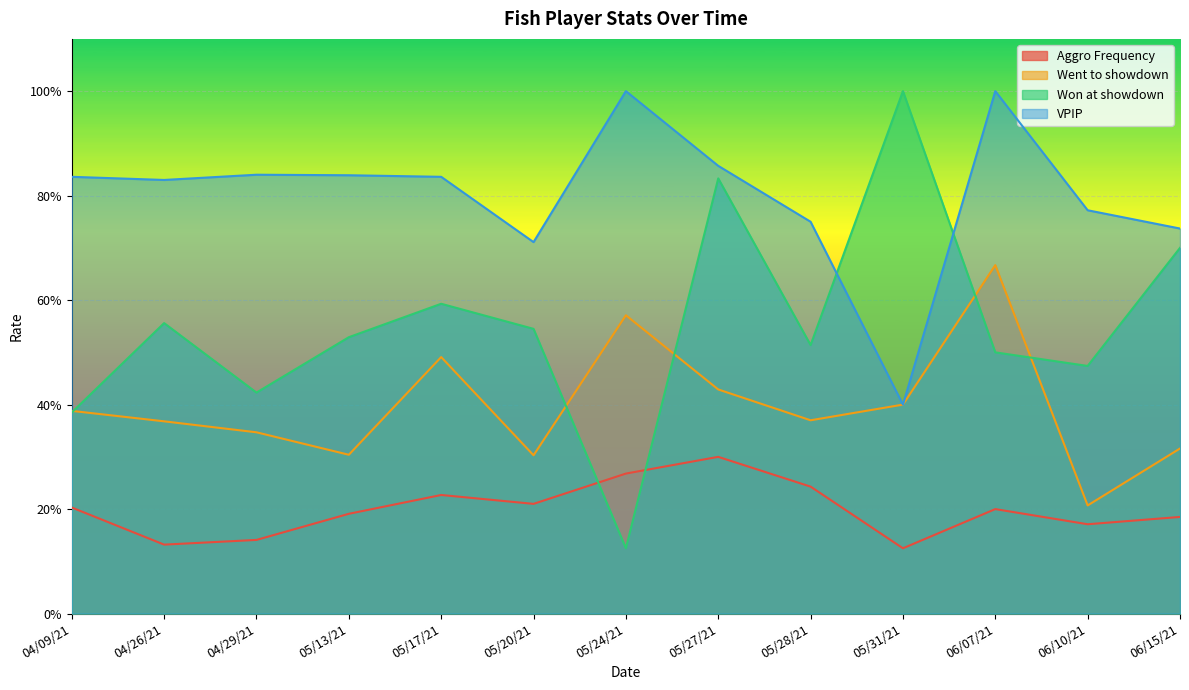

What is the label of the 12th point from the right?

04/26/21